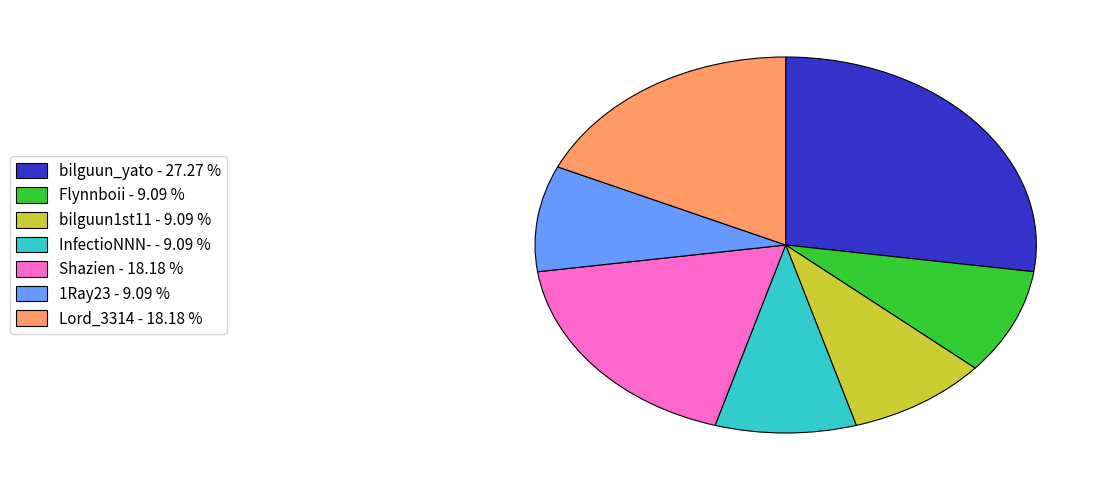

Combined, do InfectioNNN- - 9.09 % and bilguun_yato - 27.27 % account for over 50%?

No